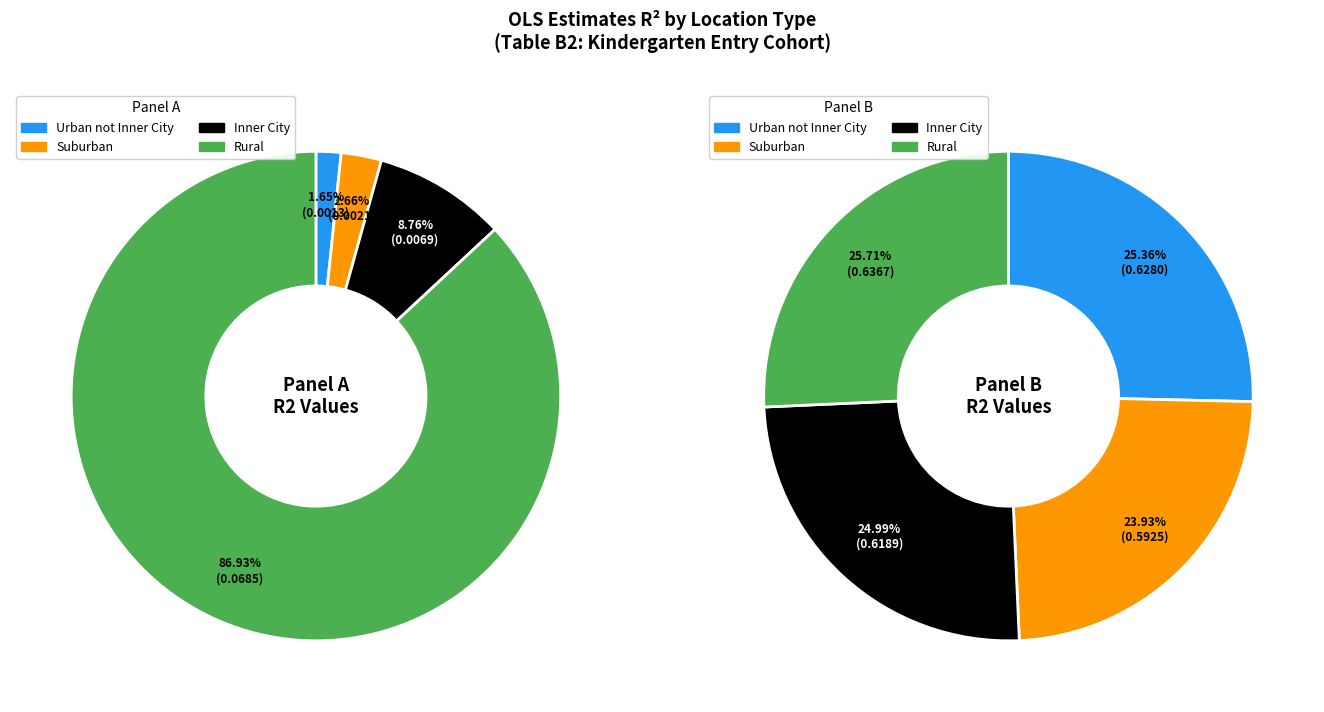

Which category accounts for the majority?

Rural